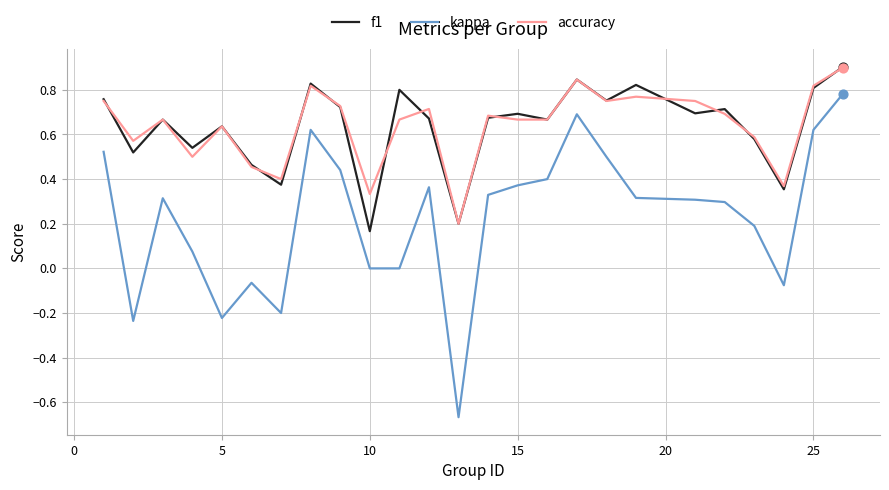

Which series has the largest range (max minus min)?

kappa